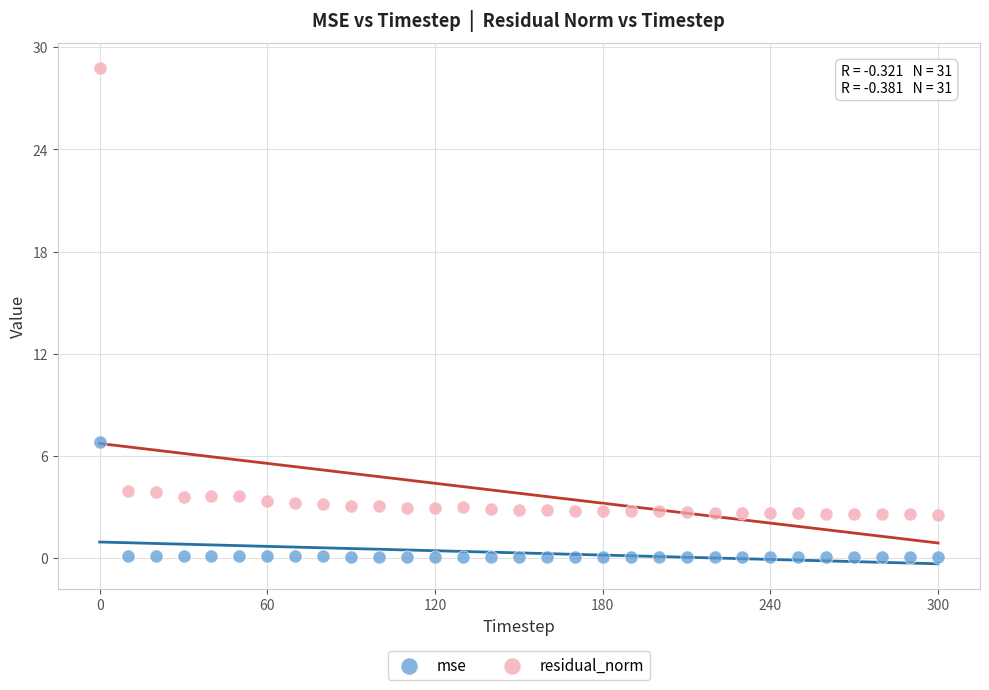

Across all data points, what is the range of X values (max minus min)?

300.0